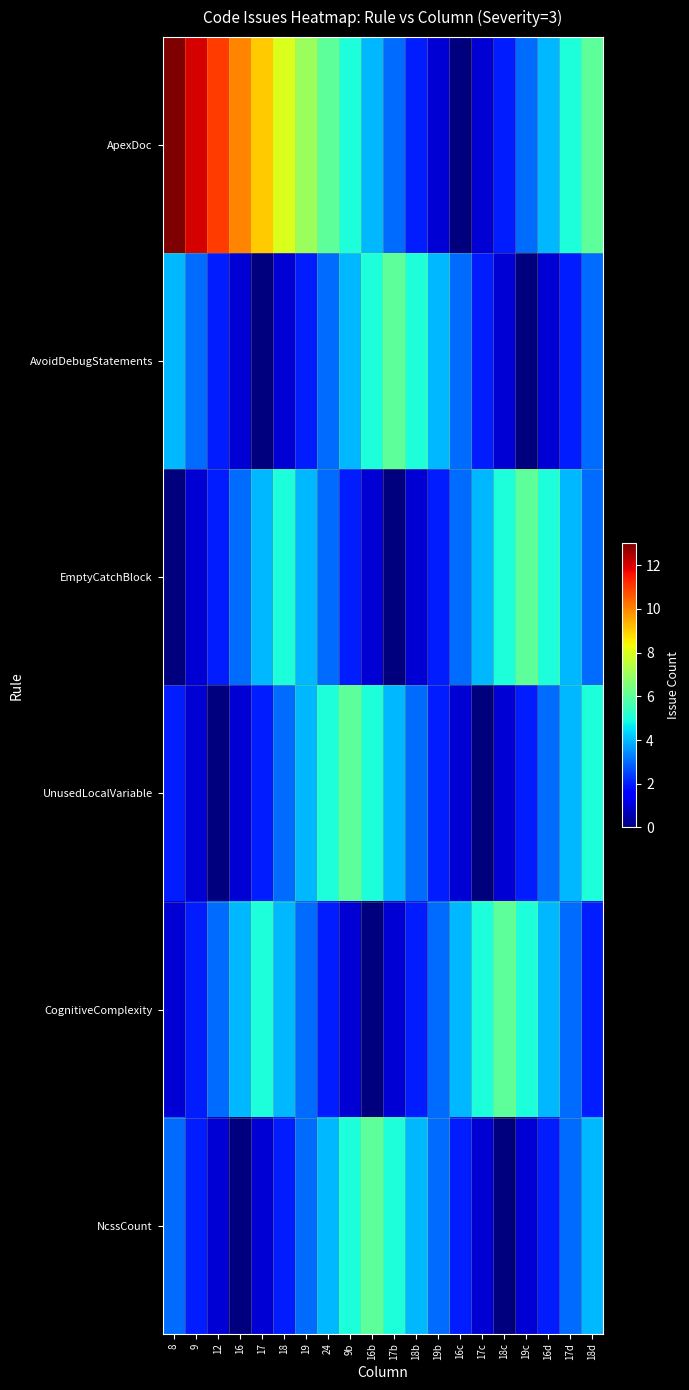

List the series in order of their peak value, lowest first.

AvoidDebugStatements, EmptyCatchBlock, UnusedLocalVariable, CognitiveComplexity, NcssCount, ApexDoc